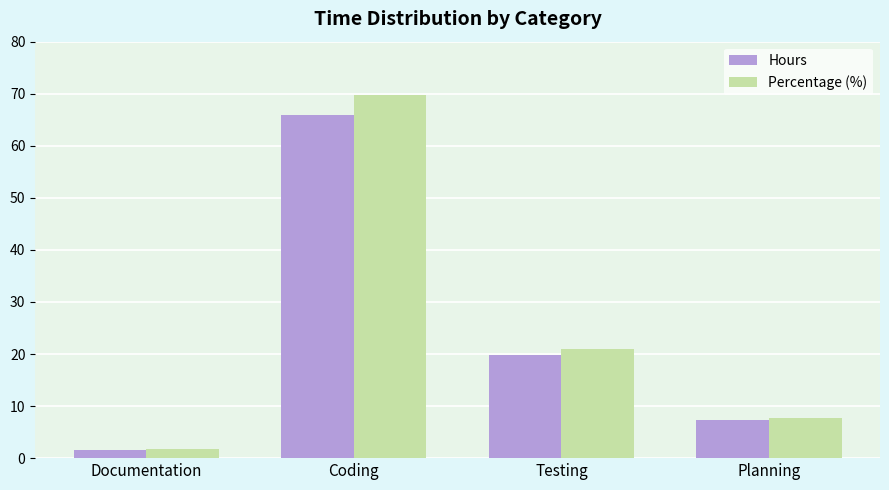

What is the total value across all series at Coding?

135.5